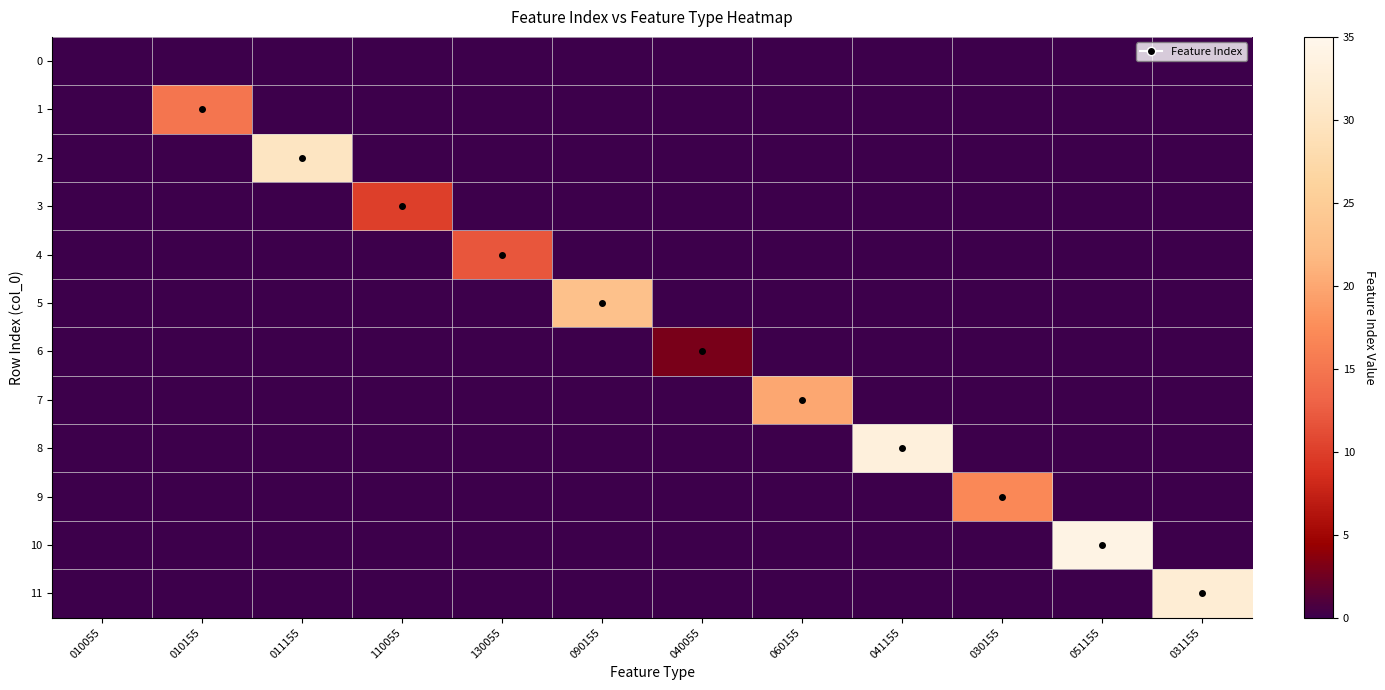

What is the total value across all series at 040055?

3